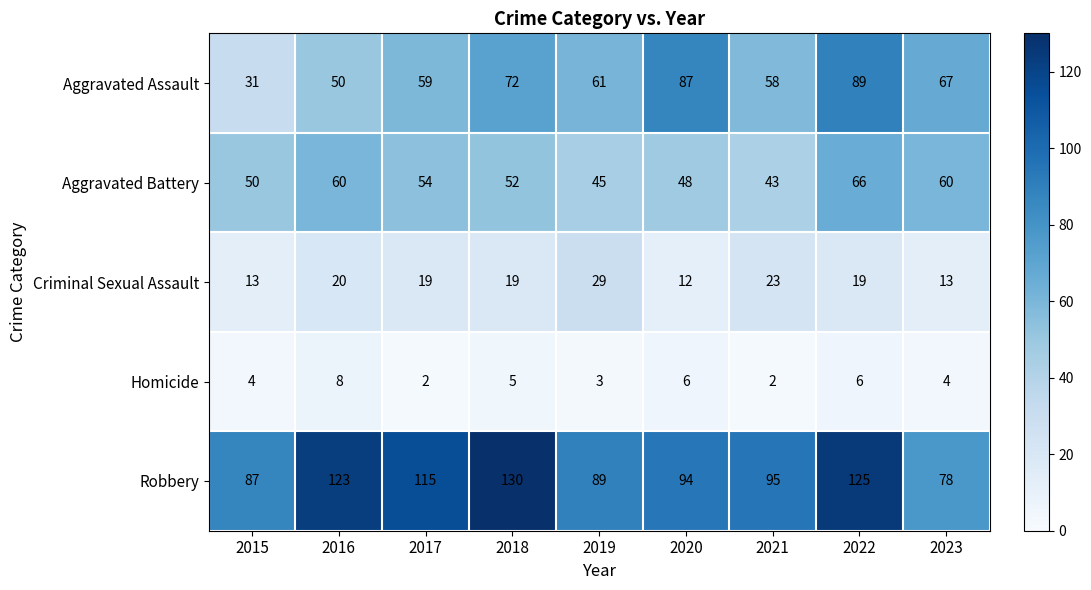

True or false: Criminal Sexual Assault has a value of 15 at 2021.

False